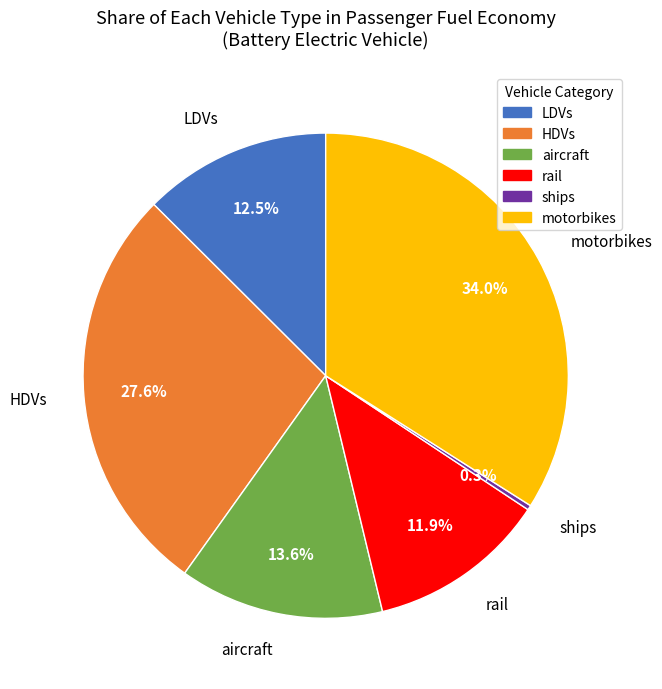

To the nearest percent, what is the average slice percentage?

17%